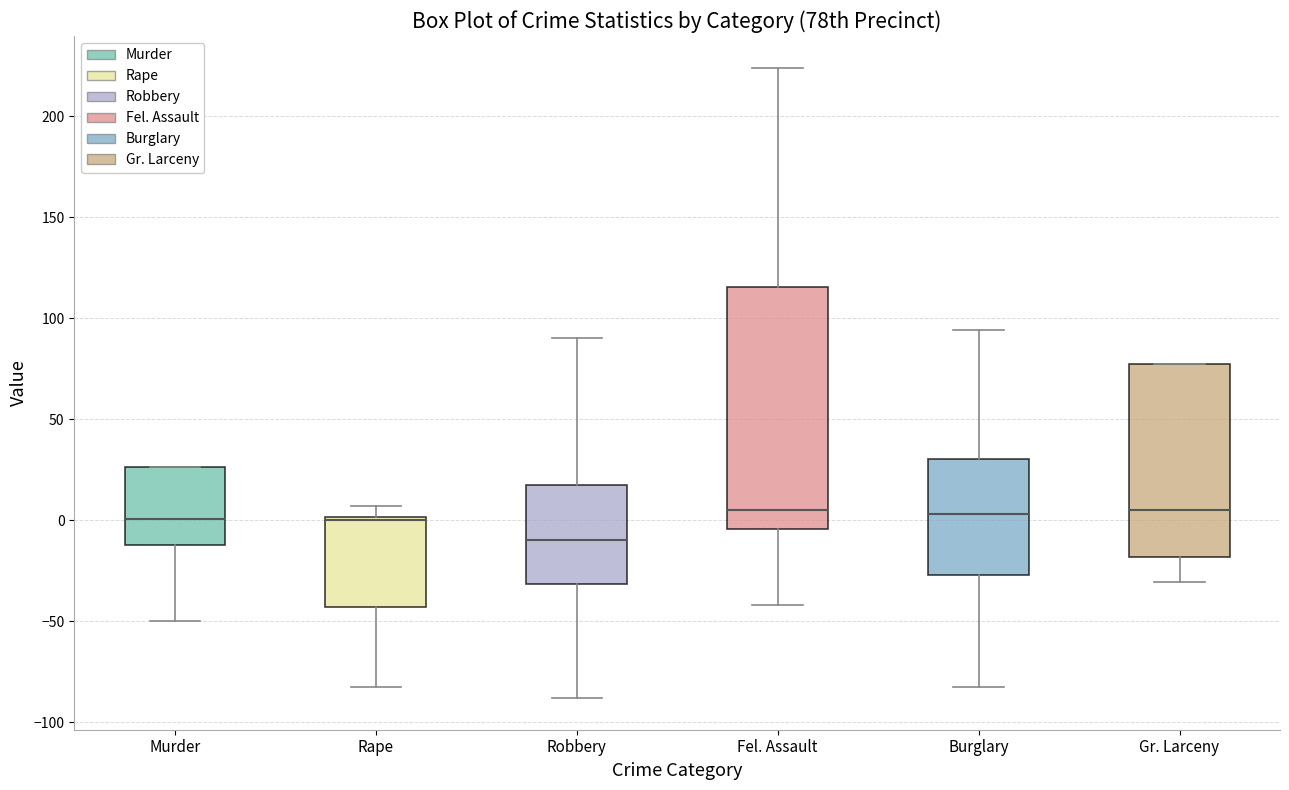

Where is the lower edge of the box for Rape on the y-axis? The values are not printed on the chart, so give them approximately, as read against the axis.

-45